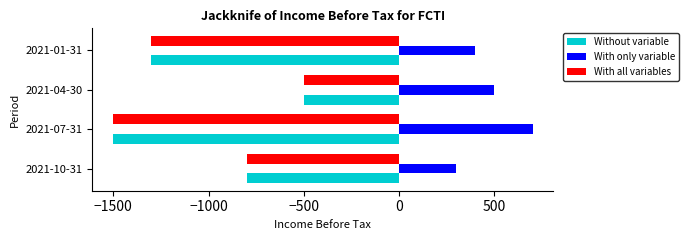

Which series has the largest total across all categories?

With only variable